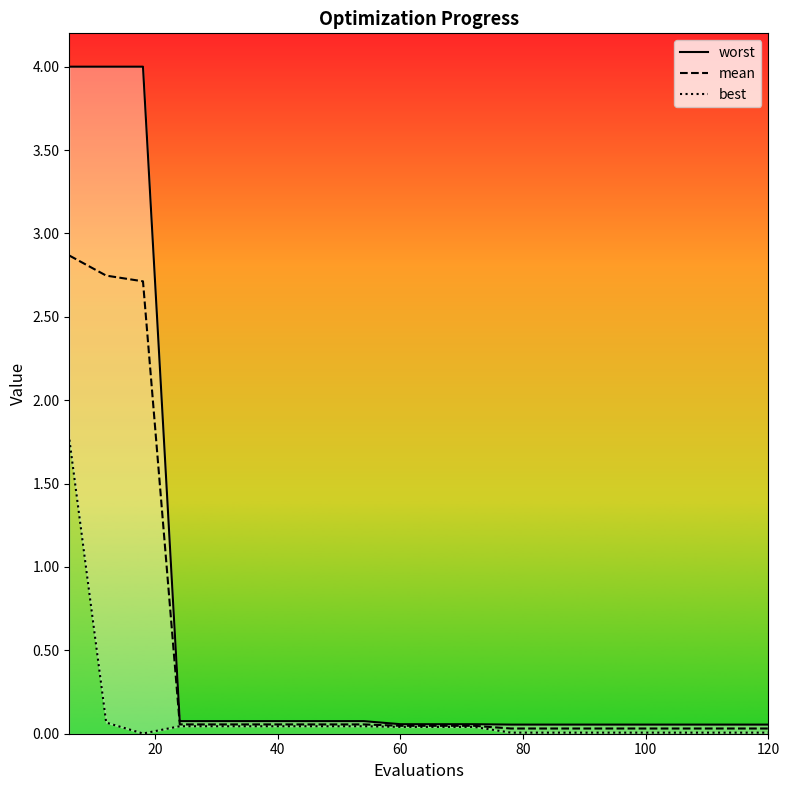

What is the average value of the mean series?

0.5